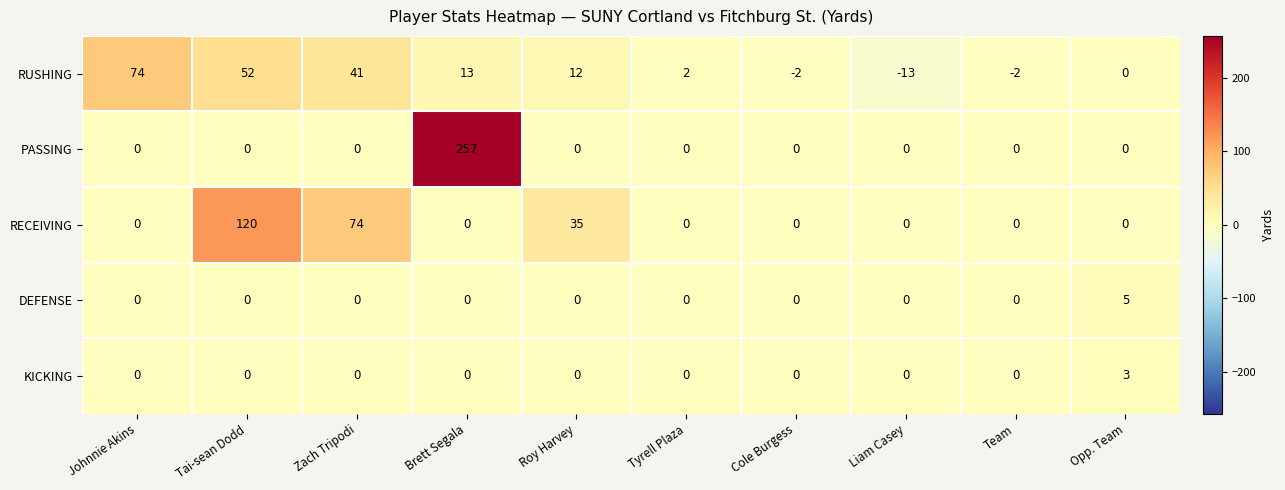

How many DEFENSE values are between 0 and 1?

9